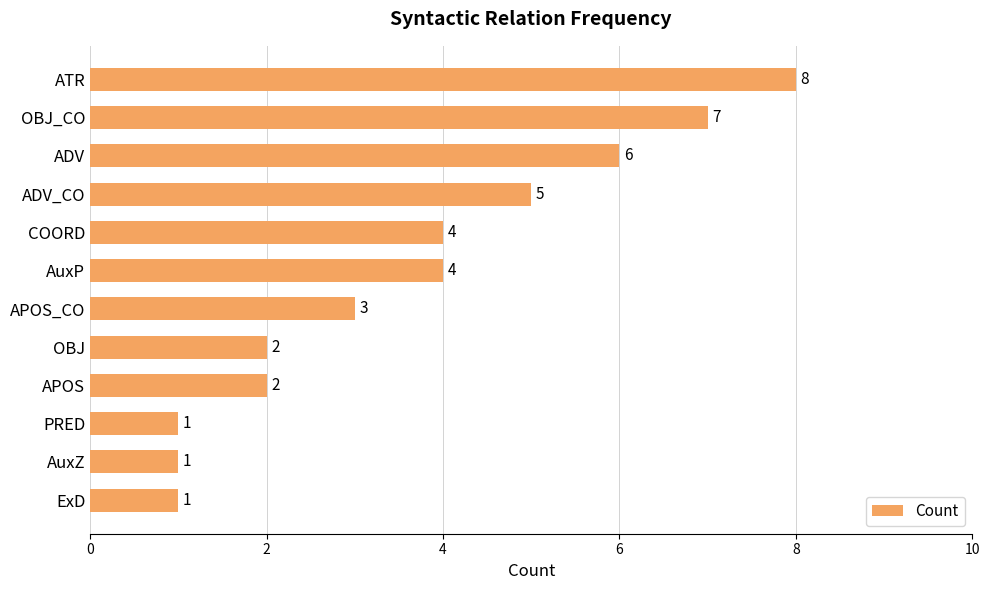

Which has a higher value, PRED or OBJ_CO?

OBJ_CO